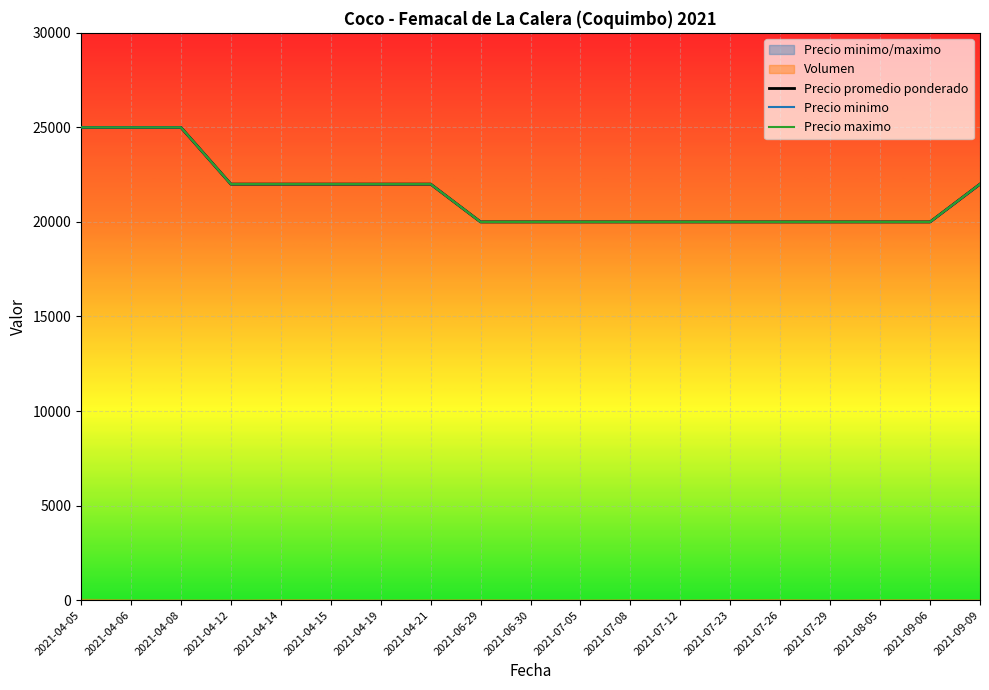

What is the maximum value shown in the chart?

25000